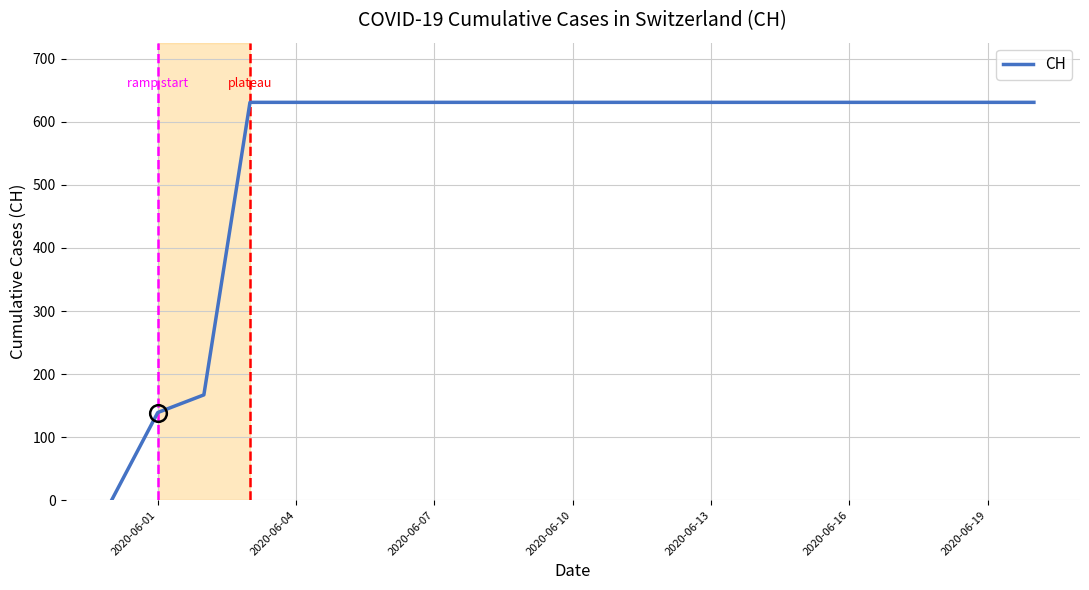

Is this an area chart (filled region under the line)?

No